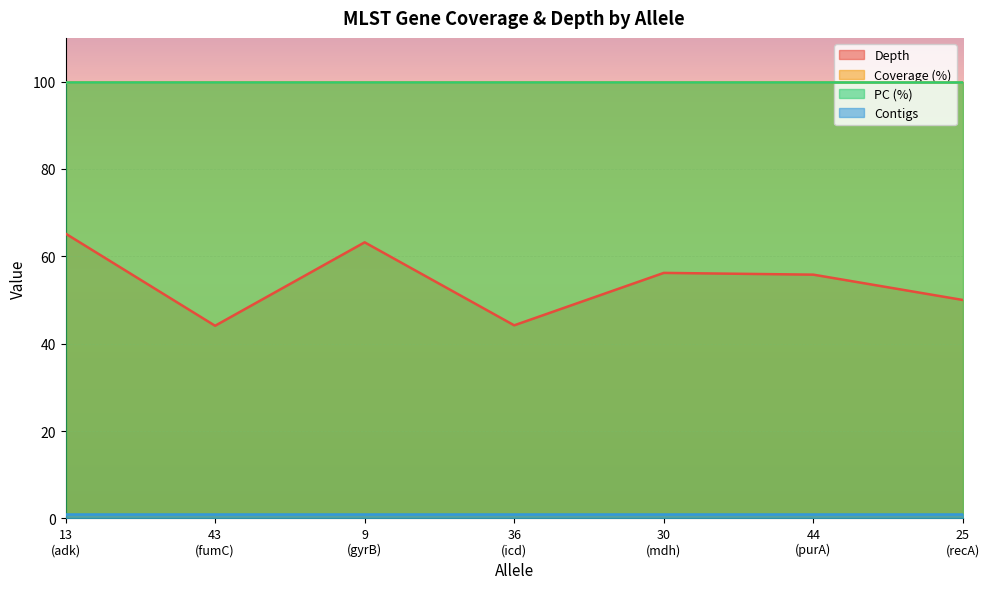

How many distinct data groups are displayed?

4